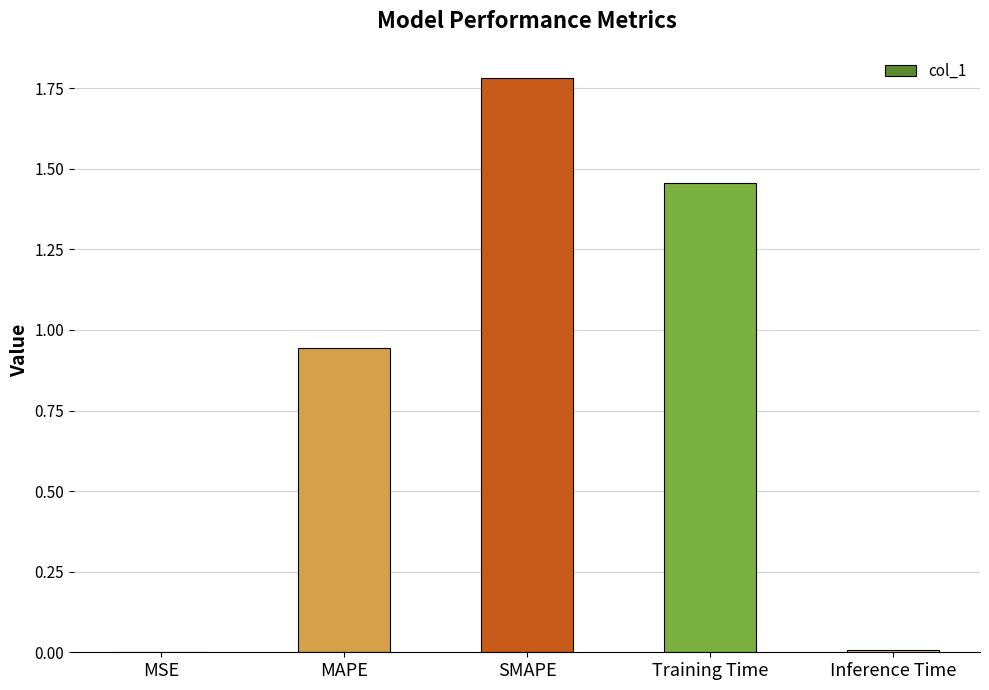

What is the sum of all values?

4.2